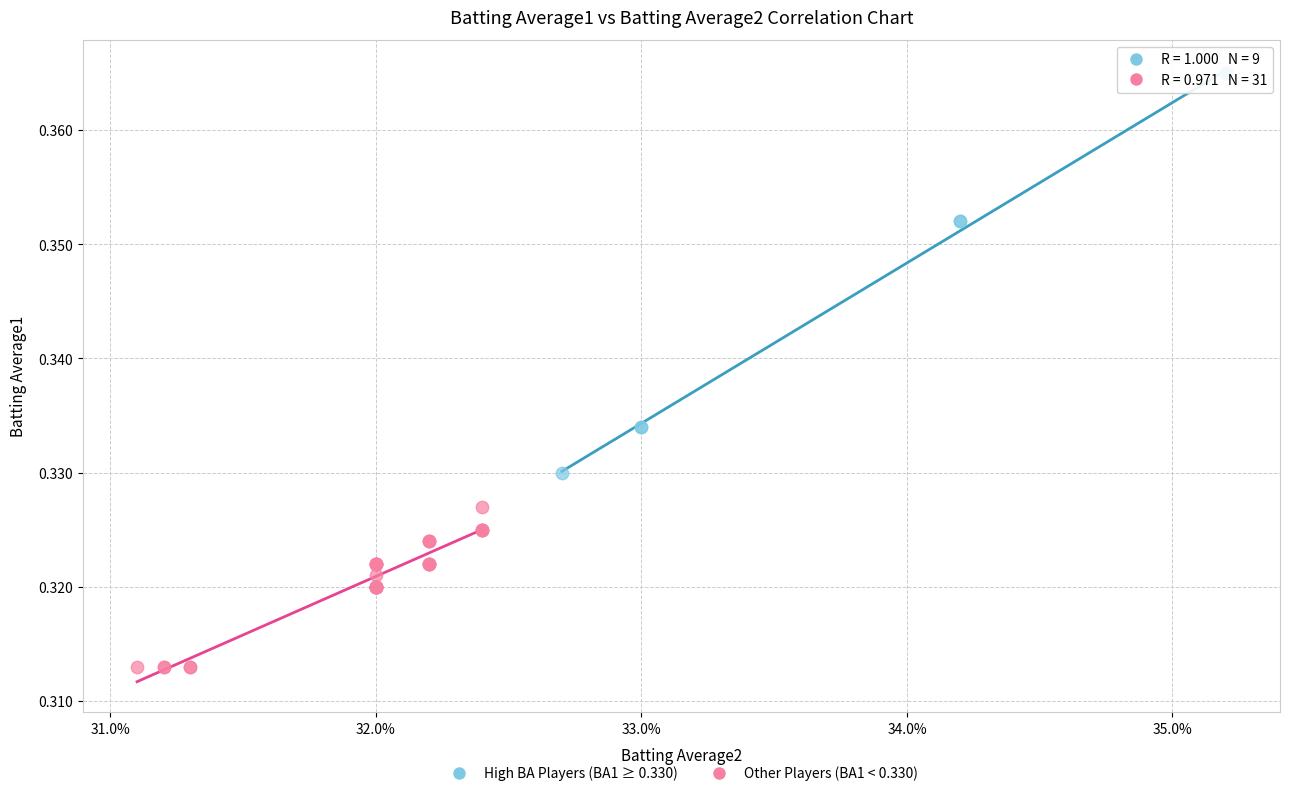

Which series has the widest spread of Y values?

High BA Players (BA1 ≥ 0.330)